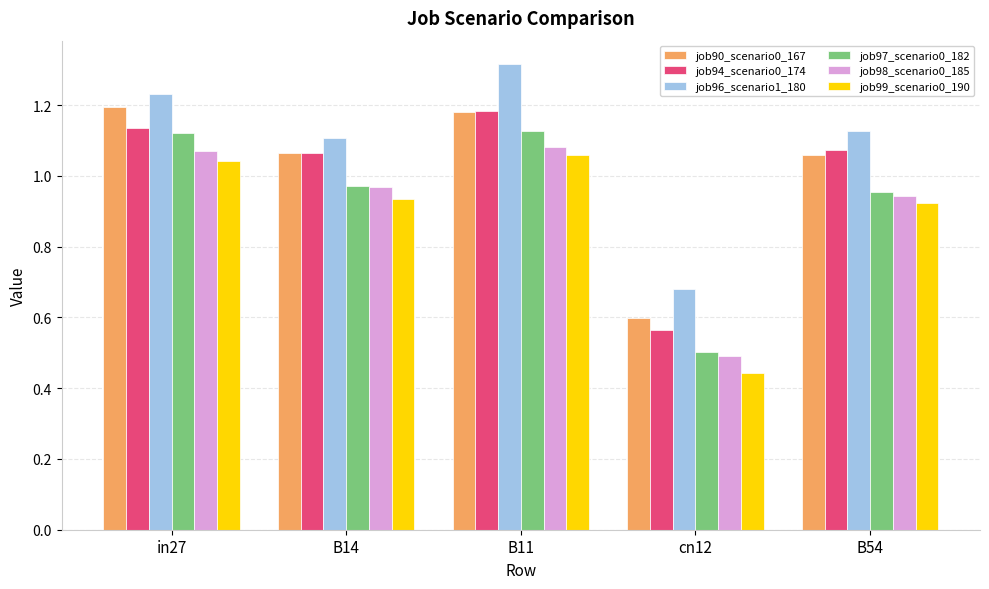

How many data points in job90_scenario0_167 are less than 1?

1